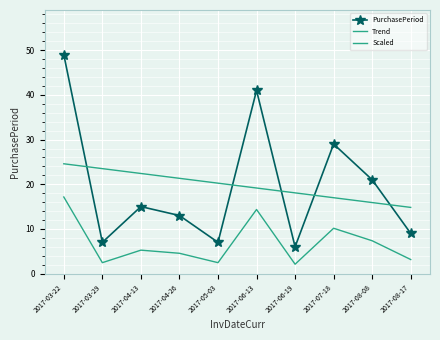

True or false: Trend and Scaled cross at least once.

False